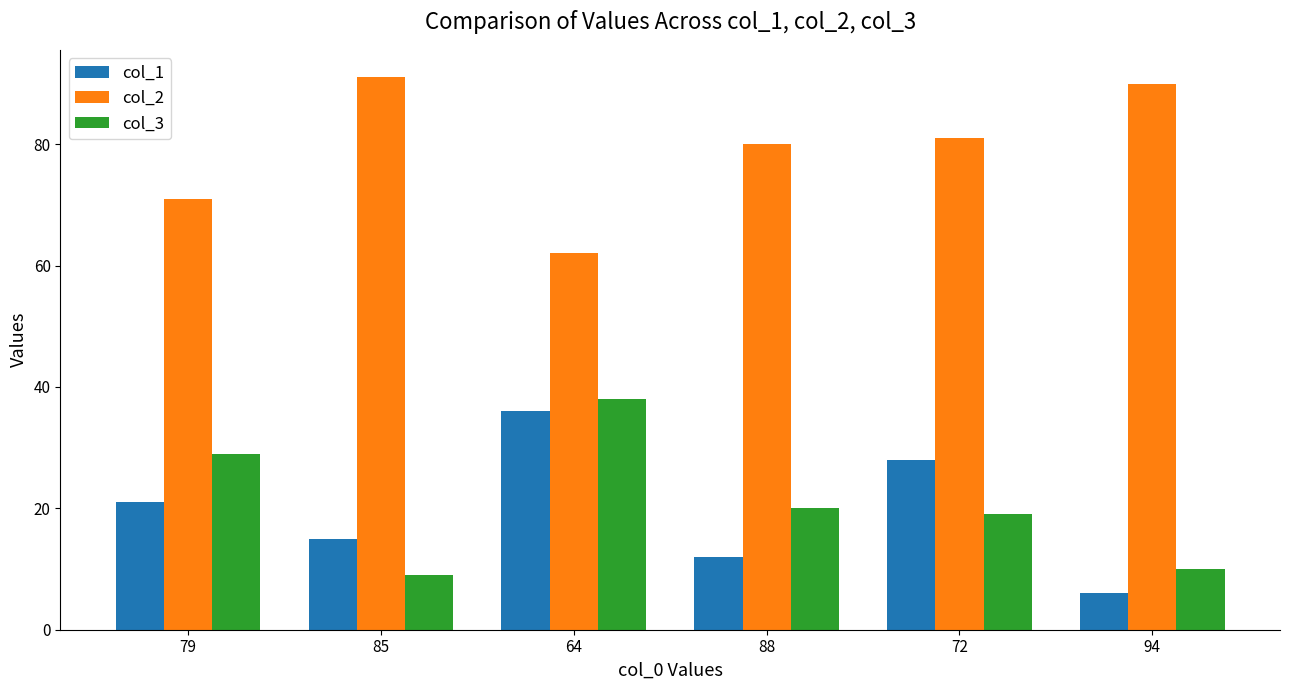

List the labels in order of col_1 value, largest first.

64, 72, 79, 85, 88, 94